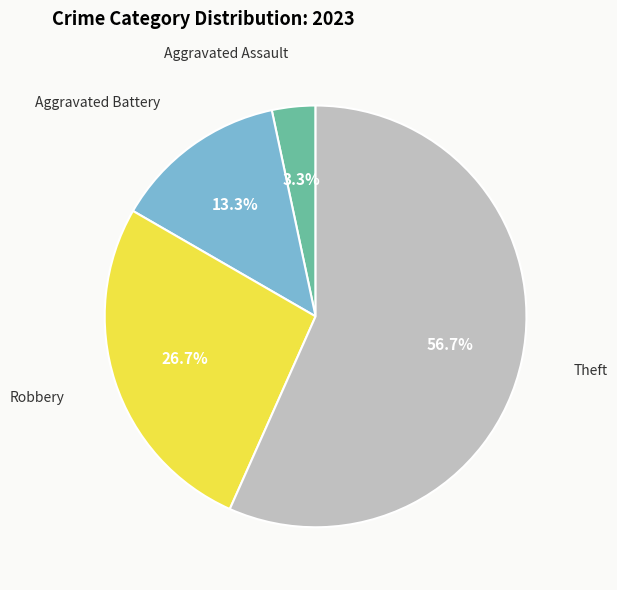

What percentage do Aggravated Battery and Robbery together represent?

40.0%